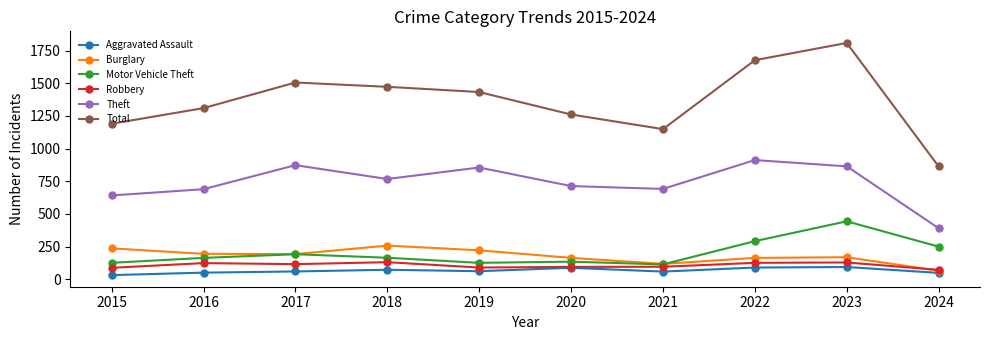

True or false: Motor Vehicle Theft and Theft intersect in this chart.

False